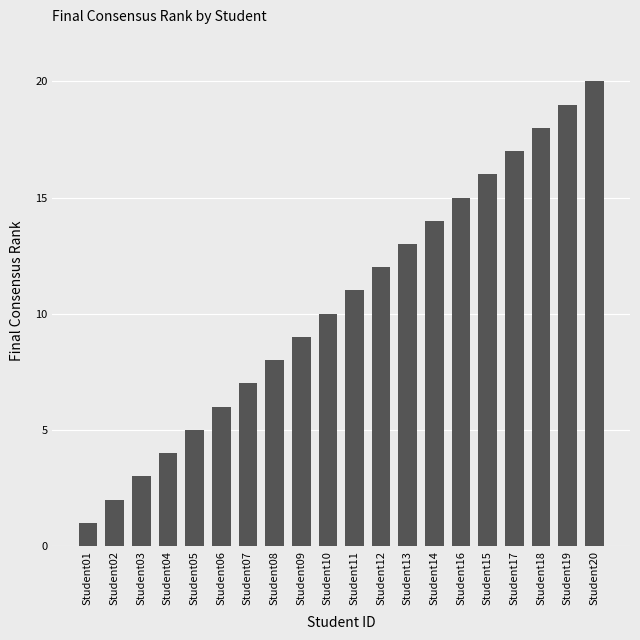

Approximately how many times larger is the value at Student17 compared to Student19?

0.9